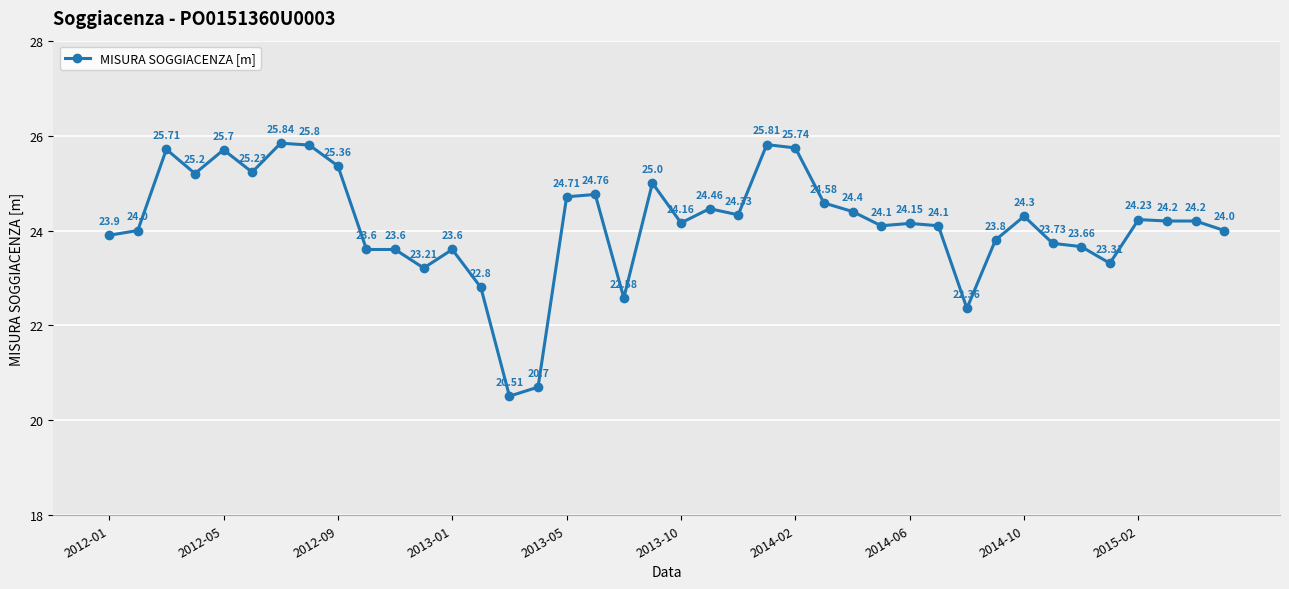

What is the average value?

24.1